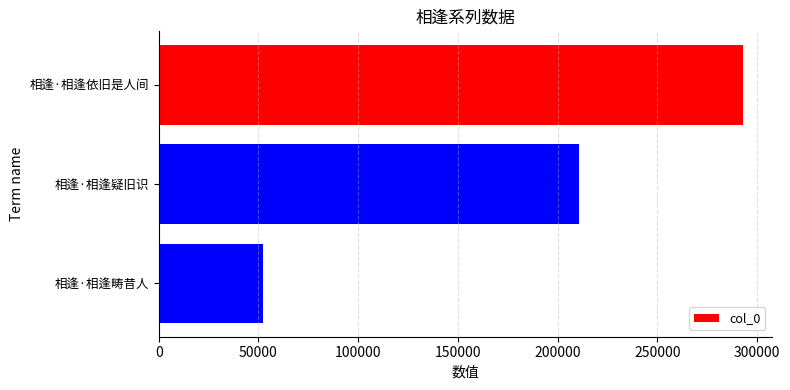

How many values are below 210641?

1